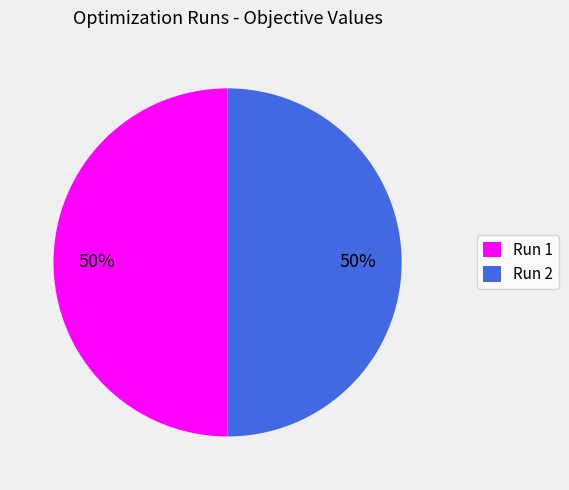

Is it true that Run 2 is 50% of the pie?

True